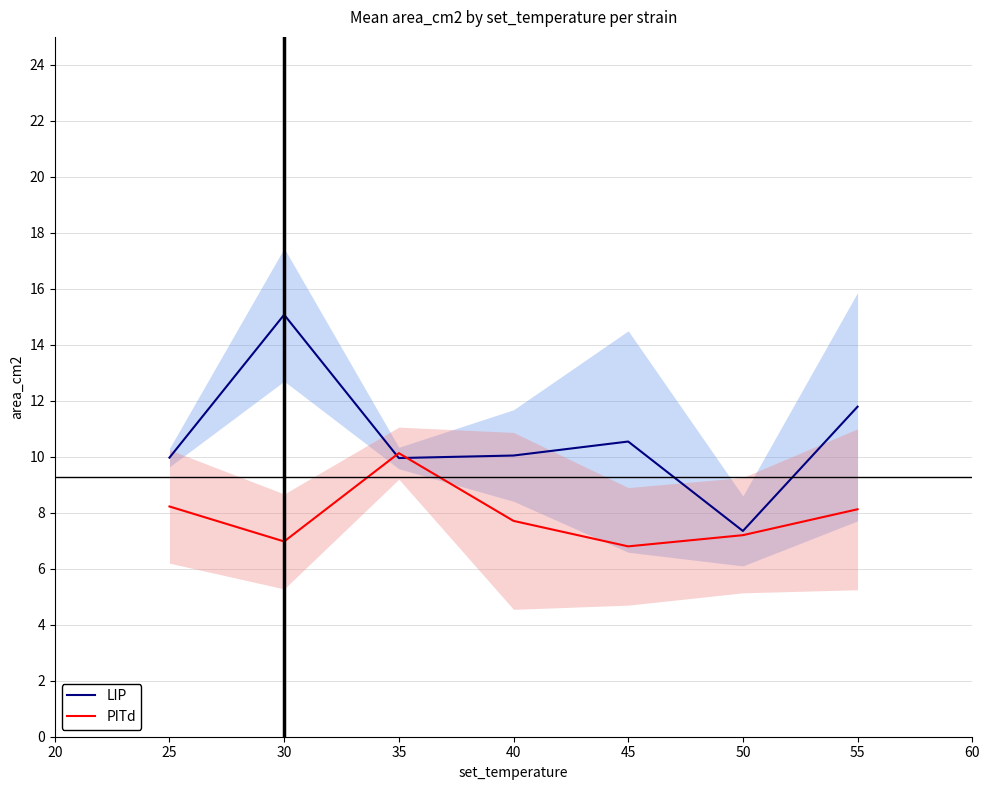

How many data points in LIP are less than 10?

3